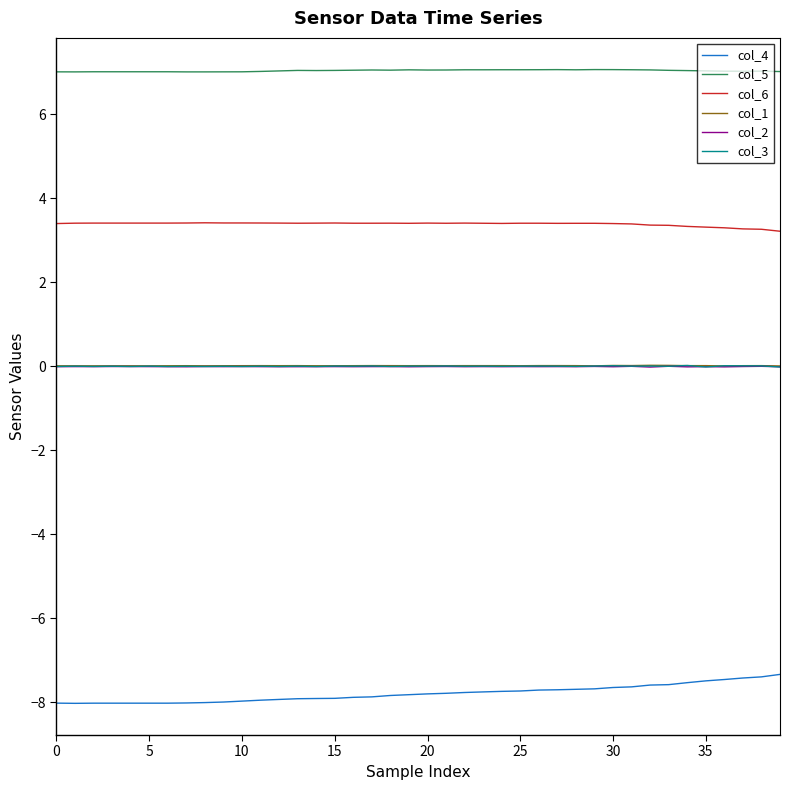

True or false: col_3 and col_4 intersect in this chart.

False